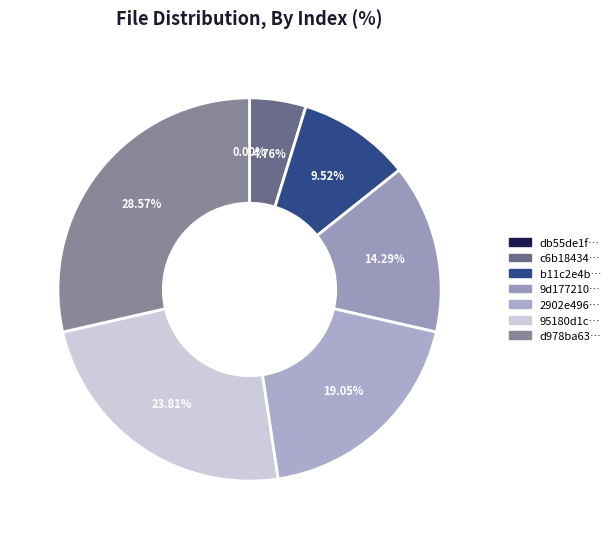

Is there any slice that represents more than half of the pie?

No